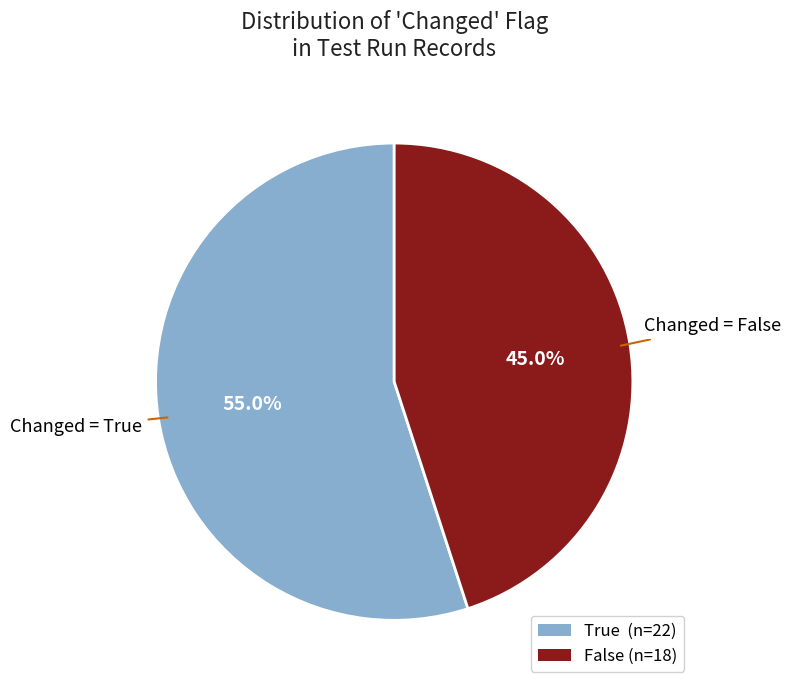

What is the largest slice in the pie chart?

True